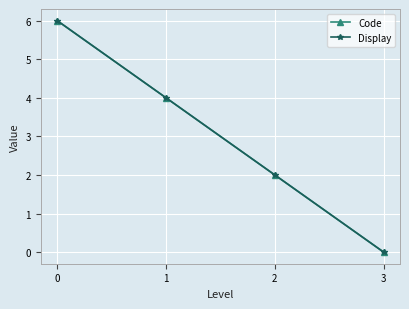

Does the chart have visible grid lines?

Yes